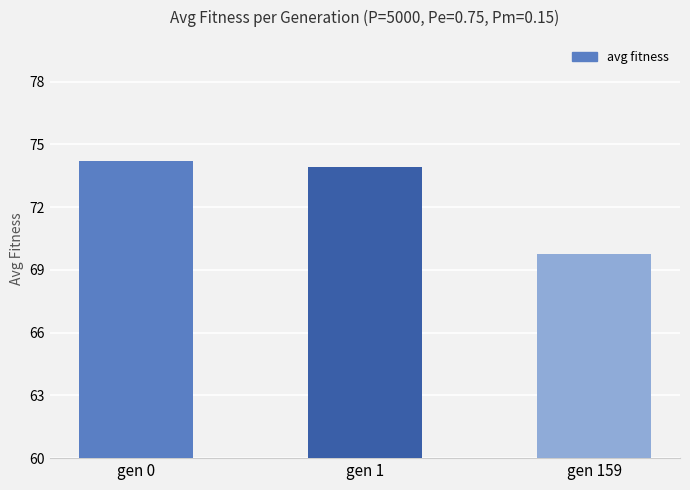

What is the minimum value shown in the chart?

69.8